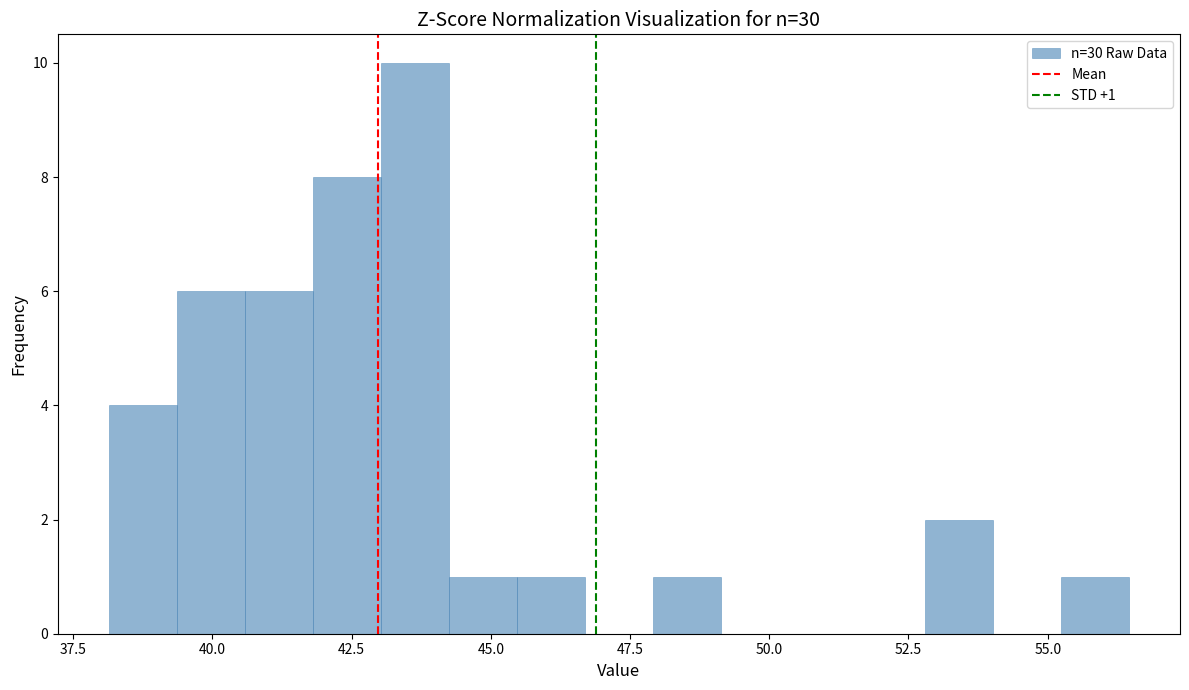

Around what value on the x-axis is the tallest bar? Give the approximate position of its centre, as read against the axis.

43.5